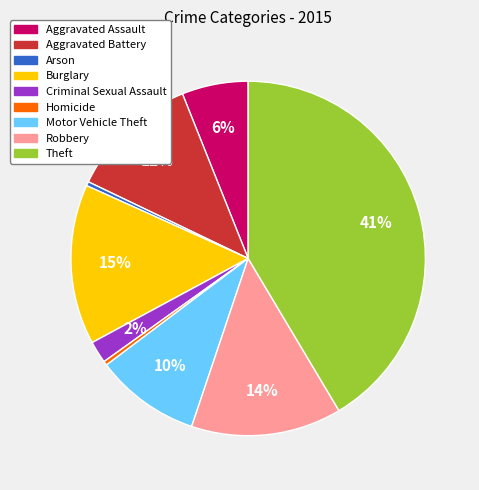

Does Motor Vehicle Theft represent more than half of the total?

No